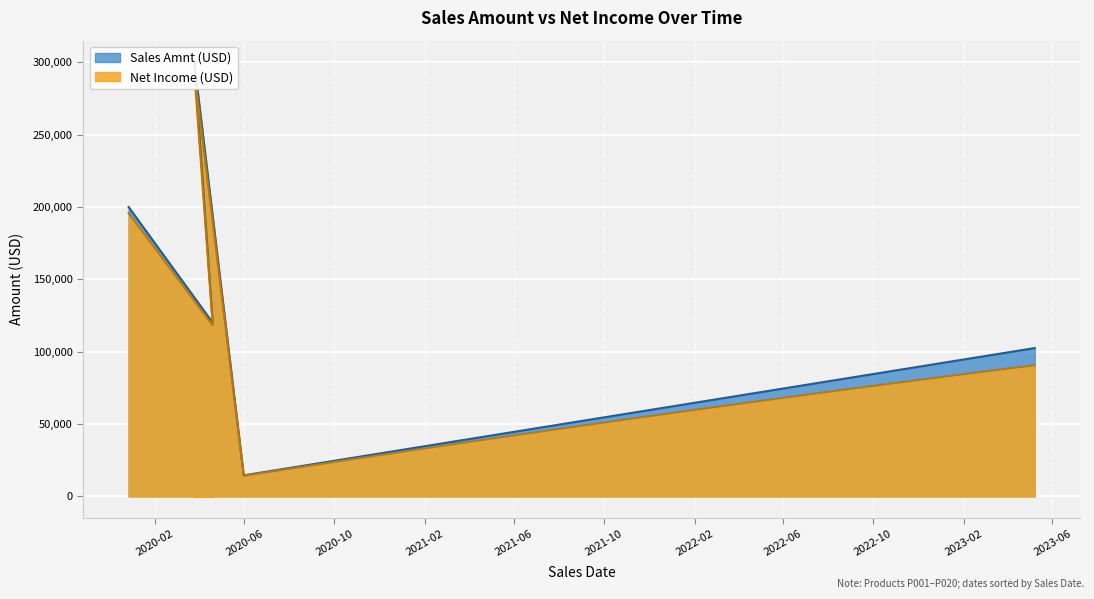

True or false: Net Income (USD) has more than 0 points higher than both neighbors.

True